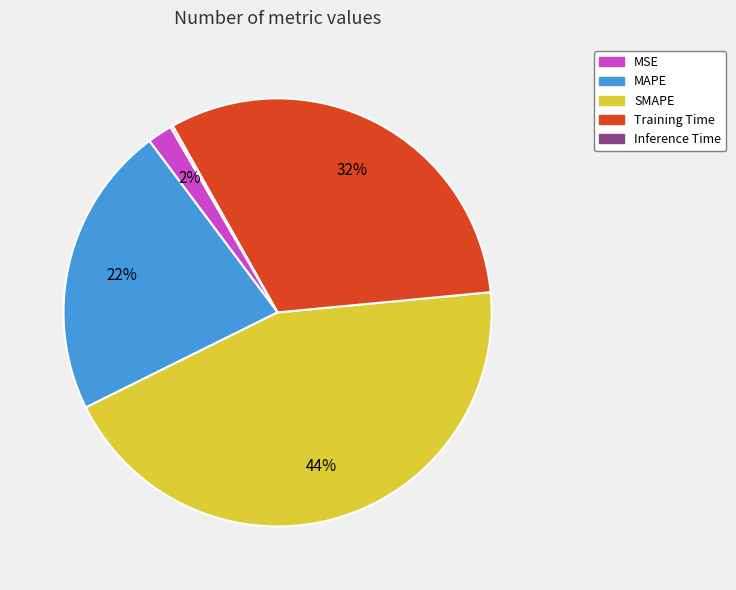

Which category has the biggest portion of the pie?

SMAPE